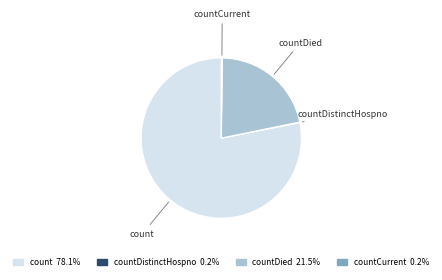

Does any single category account for the majority?

Yes